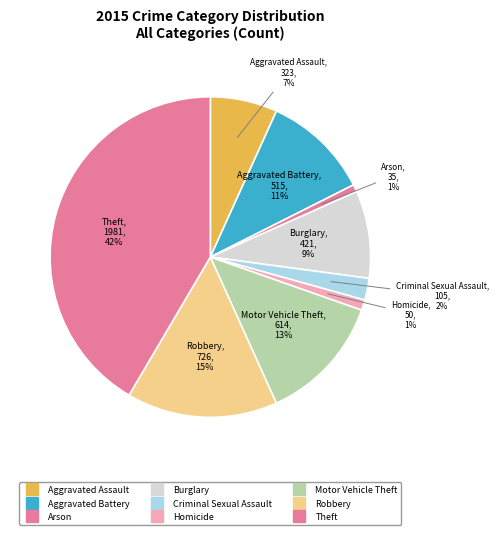

What portion of the pie excludes Burglary?

91.2%